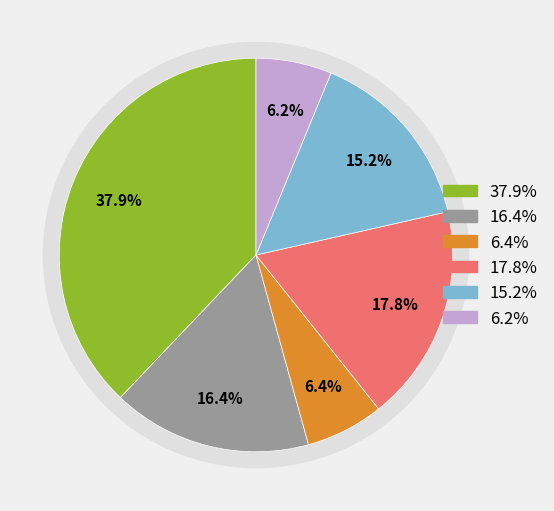

Count the number of slices in the pie.

6